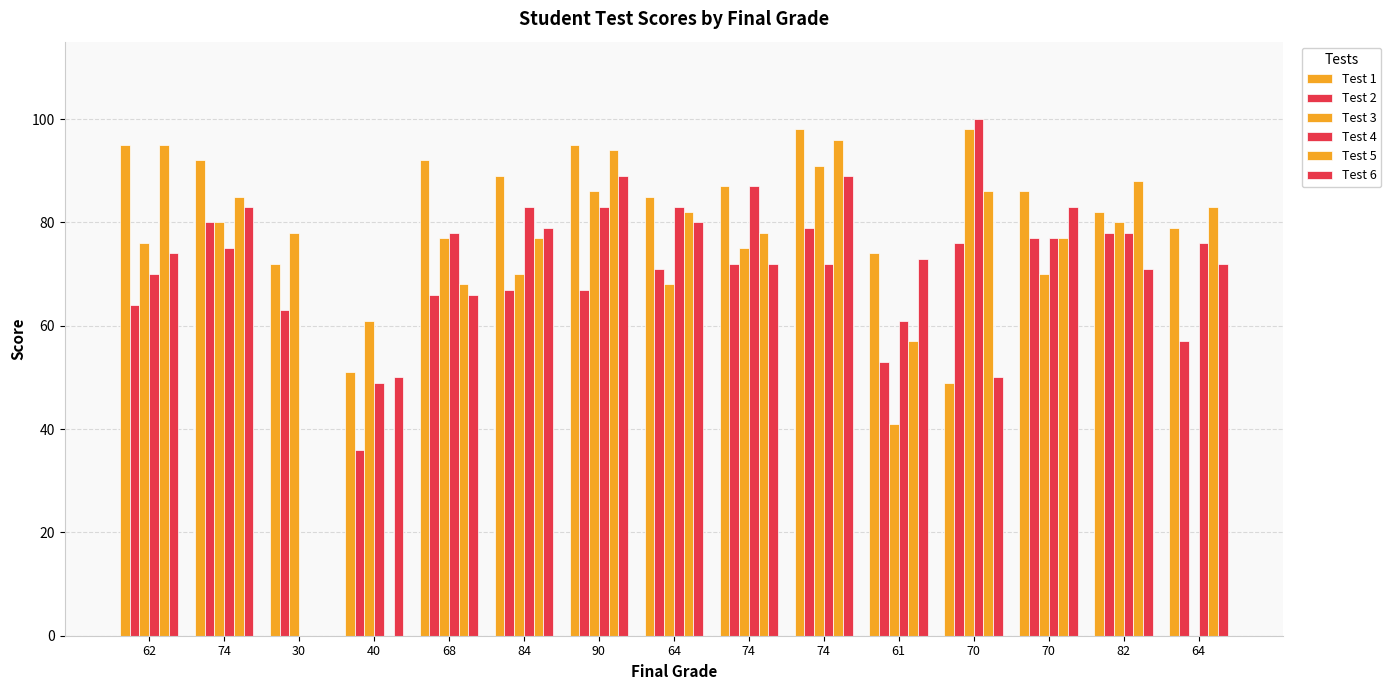

Does the chart contain stacked bars?

No